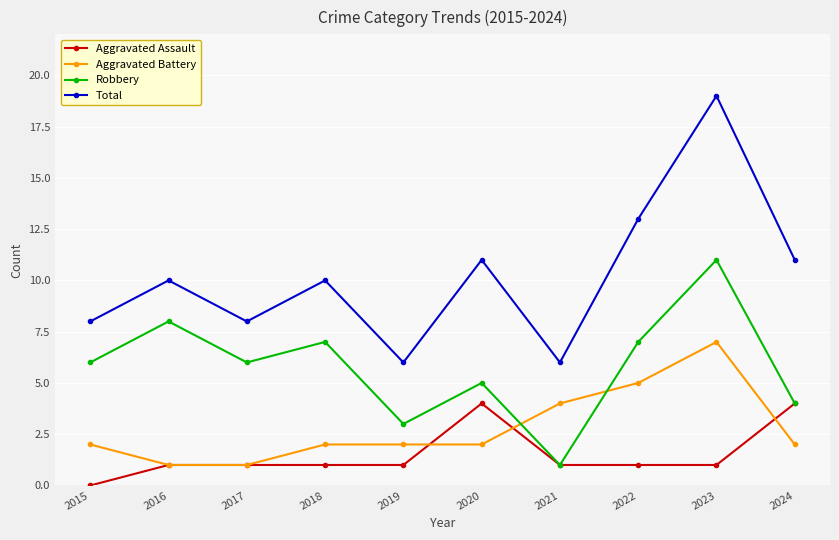

Reading right to left, what are all the values shown in this chart?

Aggravated Assault: 2024=4	2023=1	2022=1	2021=1	2020=4	2019=1	2018=1	2017=1	2016=1	2015=0
Aggravated Battery: 2024=2	2023=7	2022=5	2021=4	2020=2	2019=2	2018=2	2017=1	2016=1	2015=2
Robbery: 2024=4	2023=11	2022=7	2021=1	2020=5	2019=3	2018=7	2017=6	2016=8	2015=6
Total: 2024=11	2023=19	2022=13	2021=6	2020=11	2019=6	2018=10	2017=8	2016=10	2015=8